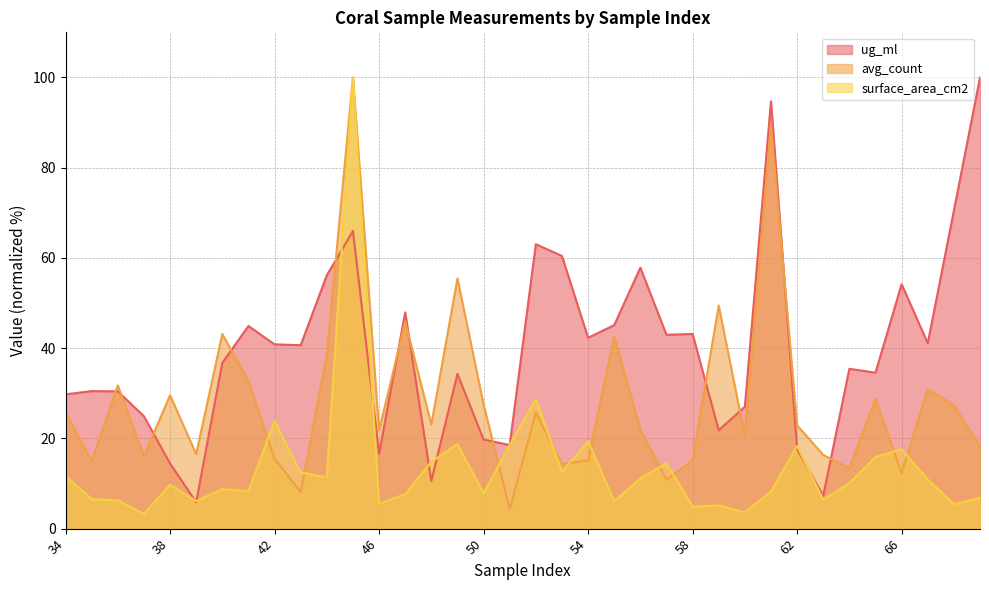

Reading right to left, extract all data points from this chart.

ug_ml: 100.0	70.5	41.1	54.2	34.6	35.4	7.3	17.6	94.7	27.0	21.8	43.1	43.0	57.8	45.1	42.3	60.4	63.0	18.5	19.7	34.3	10.6	47.9	16.6	66.0	56.2	40.7	40.8	44.9	36.7	5.9	14.4	24.9	30.4	30.5	29.8
avg_count: 18.1	27.4	30.9	12.3	28.8	13.4	16.3	22.9	89.5	20.5	49.4	15.2	10.9	21.9	42.5	15.2	14.3	25.7	4.3	27.5	55.4	23.1	45.9	21.8	100.0	38.5	8.1	15.5	32.7	43.1	16.5	29.6	16.0	31.7	14.9	25.8
surface_area_cm2: 6.8	5.4	10.9	17.6	15.8	10.1	6.4	18.3	8.2	3.6	5.2	4.9	14.5	11.1	6.1	19.4	12.6	28.7	18.6	7.8	18.7	14.8	7.6	5.5	100.0	11.4	12.4	23.9	8.3	8.8	6.1	9.7	3.3	6.2	6.5	11.7